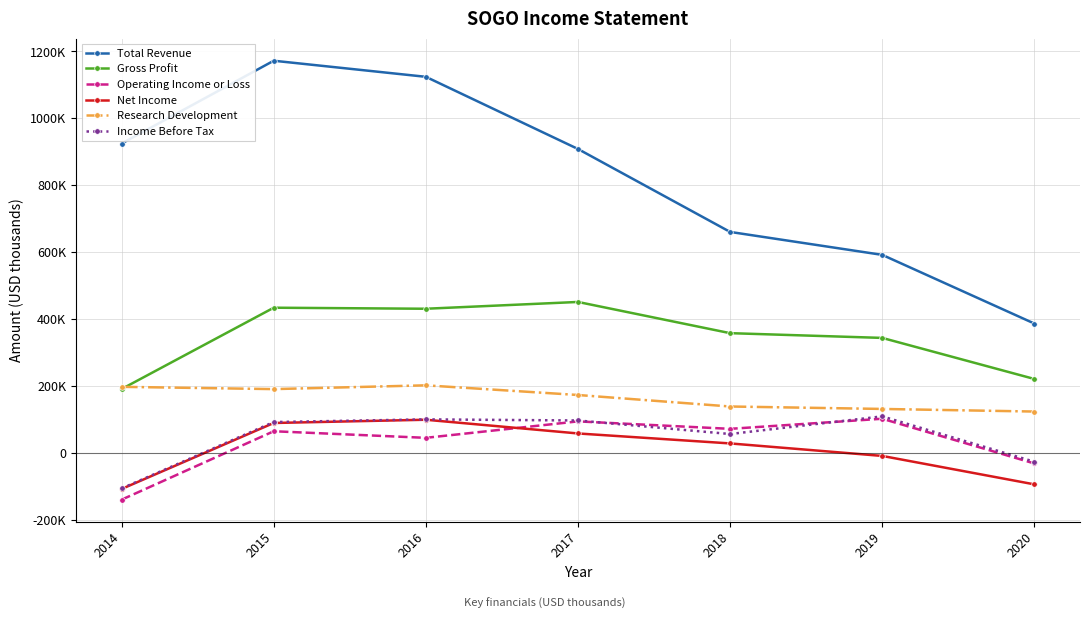

Is this an area chart (filled region under the line)?

No